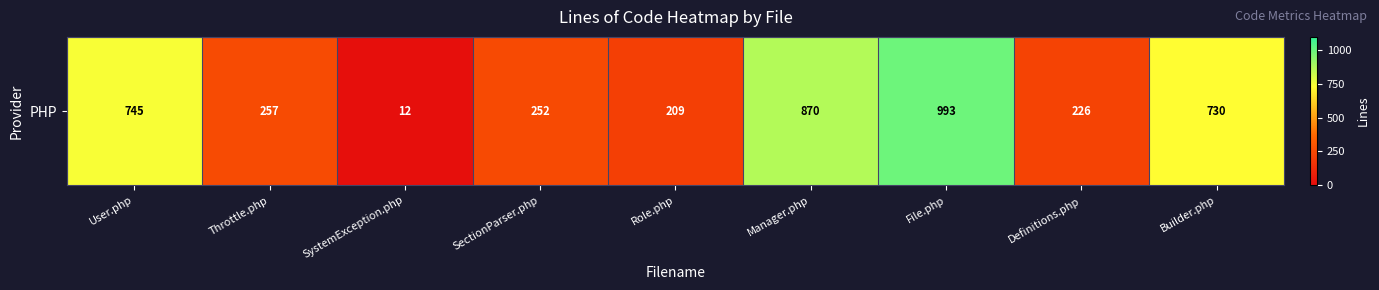

What is the change in value from Definitions.php to Builder.php?

+504